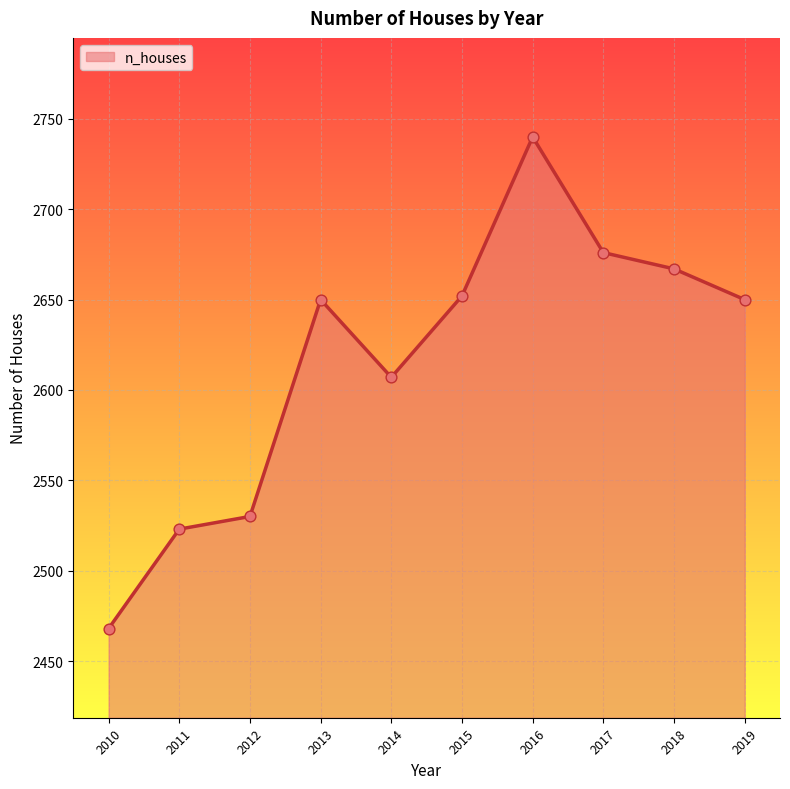

Between 2013 and 2016, which is larger?

2016